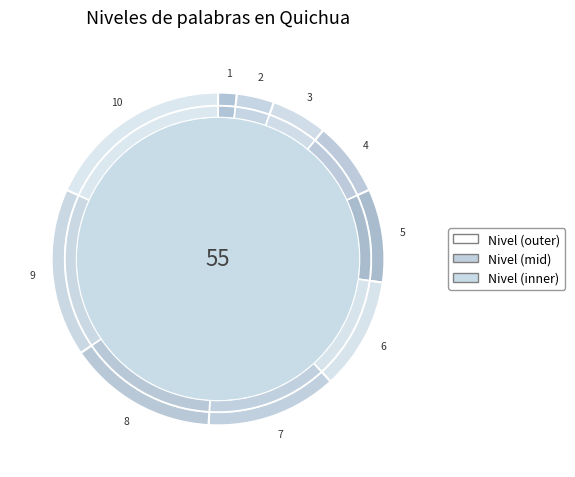

How many slices are in this pie chart?

10